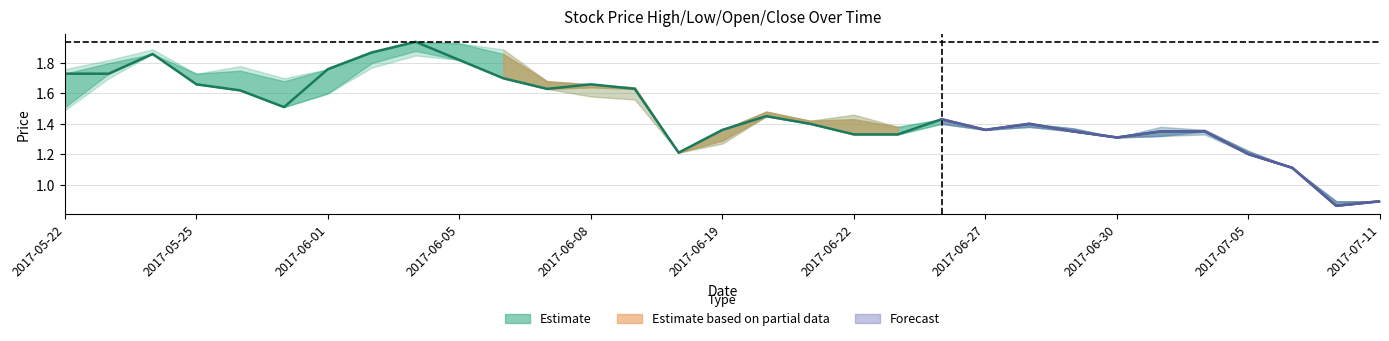

How many interior local peaks does the CP series have?

6